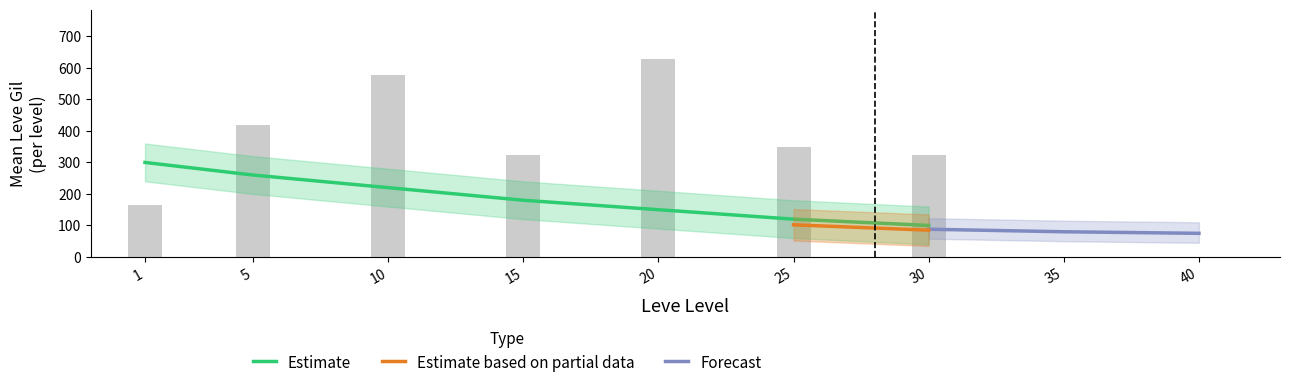

True or false: Leve Gil has a value of 471 at 20.

False